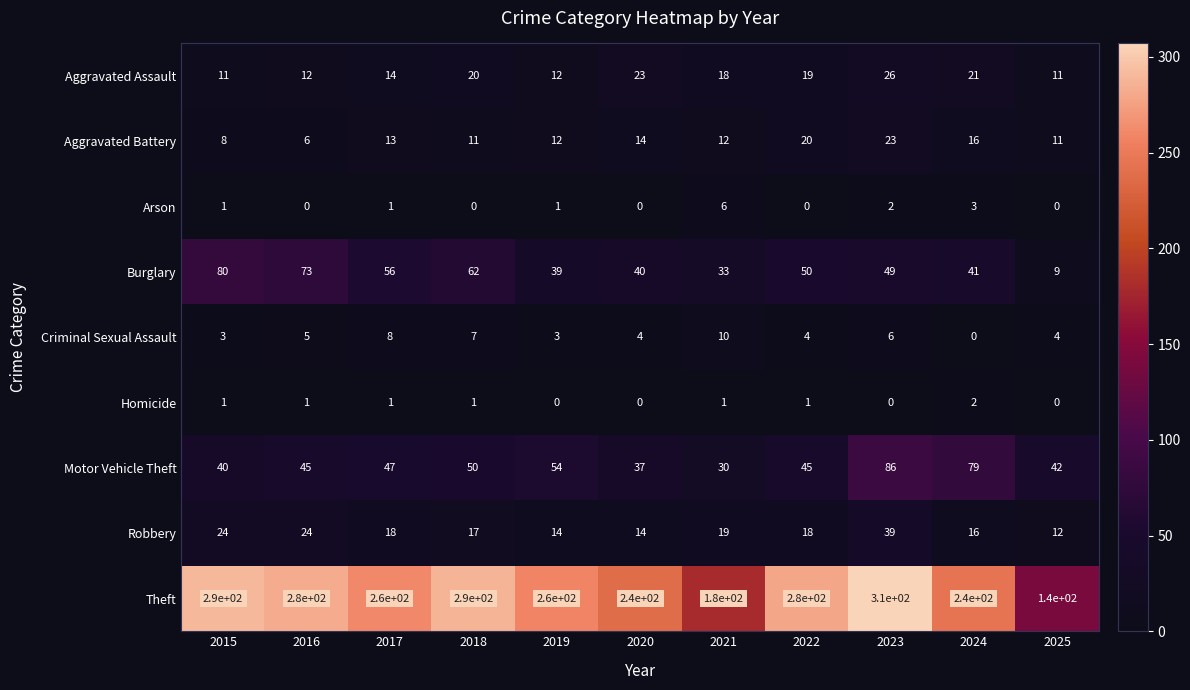

List the series in order of their peak value, lowest first.

Homicide, Arson, Criminal Sexual Assault, Aggravated Battery, Aggravated Assault, Robbery, Burglary, Motor Vehicle Theft, Theft